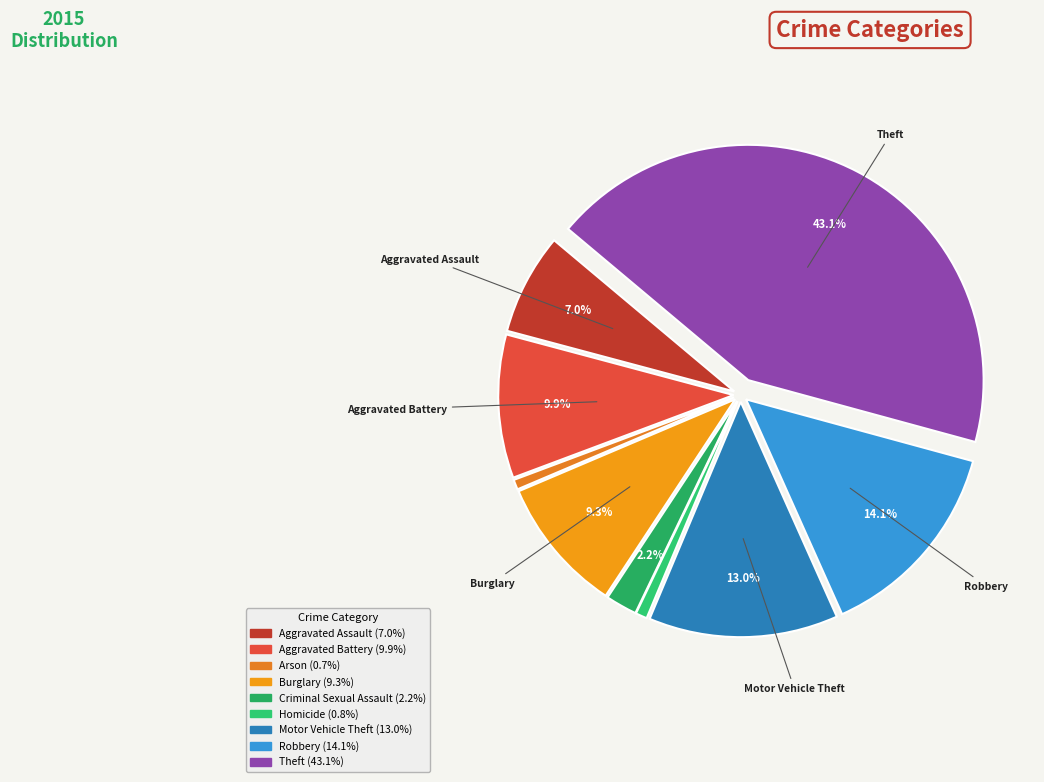

Rank the categories by value from highest to lowest.

Theft, Robbery, Motor Vehicle Theft, Aggravated Battery, Burglary, Aggravated Assault, Criminal Sexual Assault, Homicide, Arson